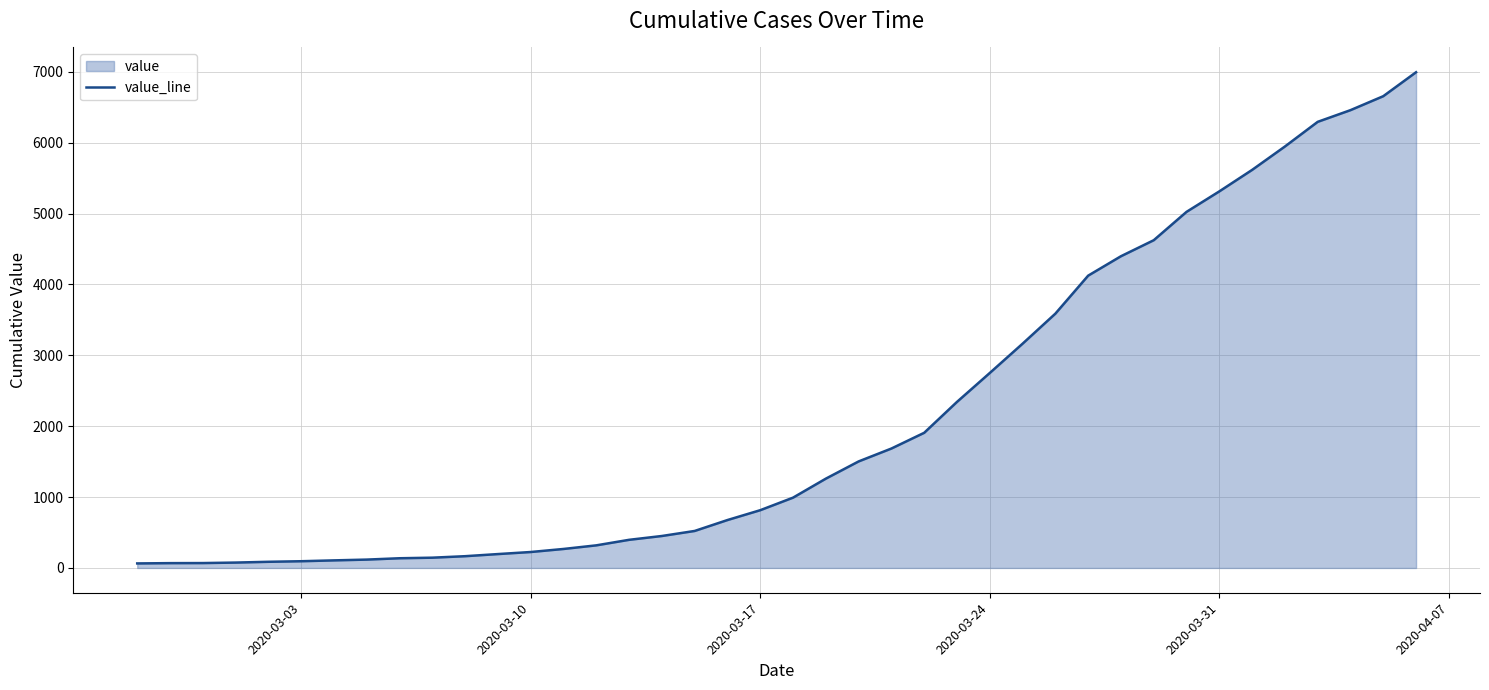

Is it true that the value at 2020-03-17 is 318?

False